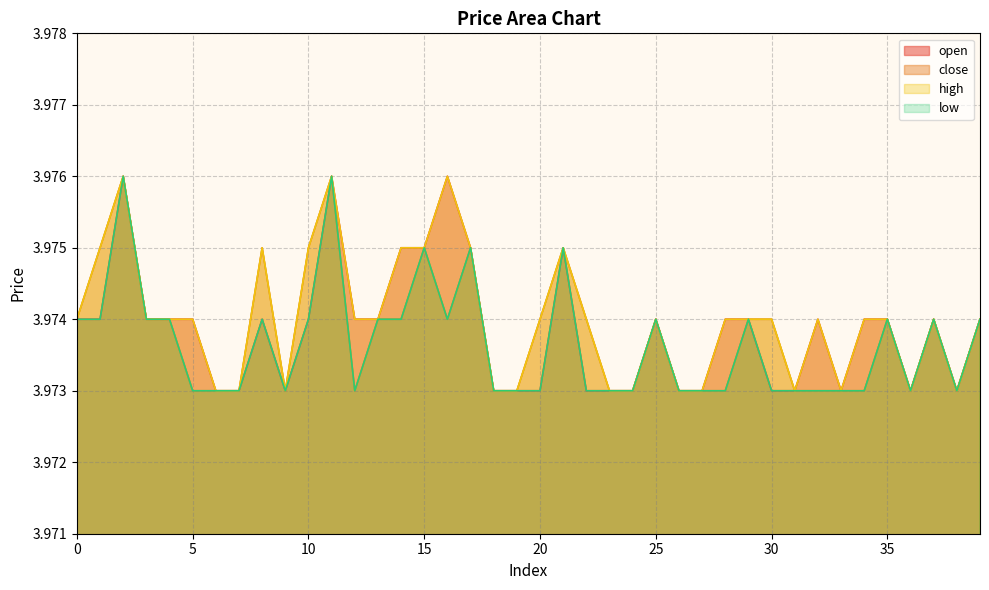

What is the lowest value of the high series?

4.0